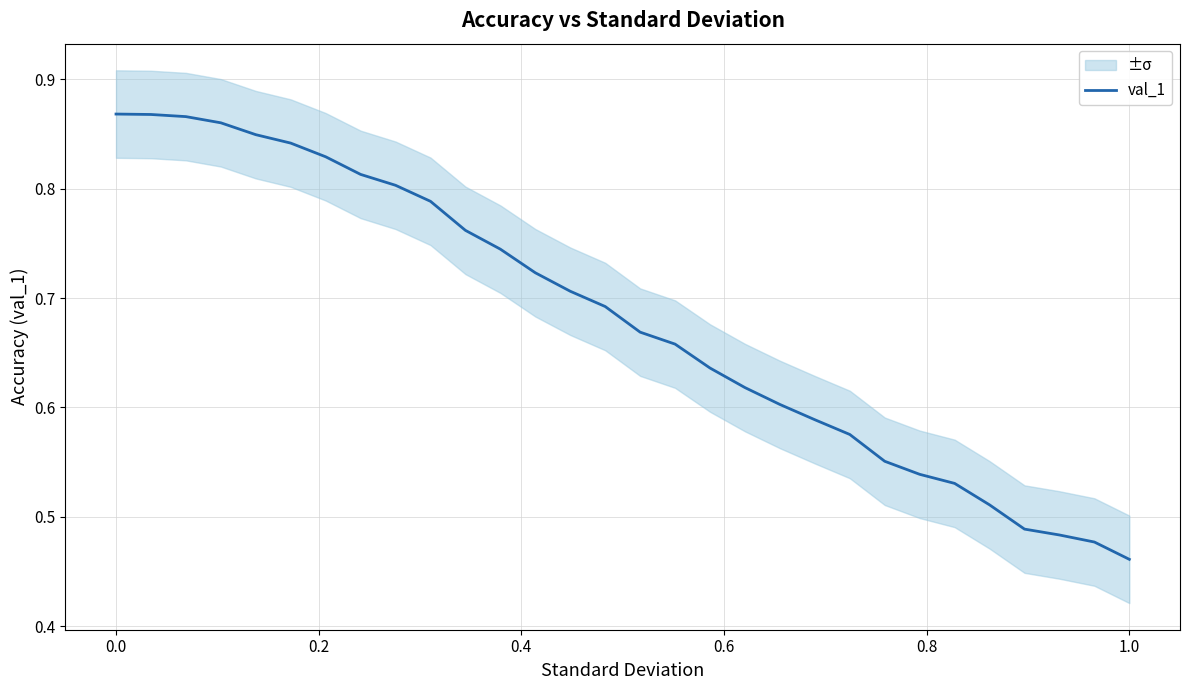

At which label is val_1 closest to 0?

1.0